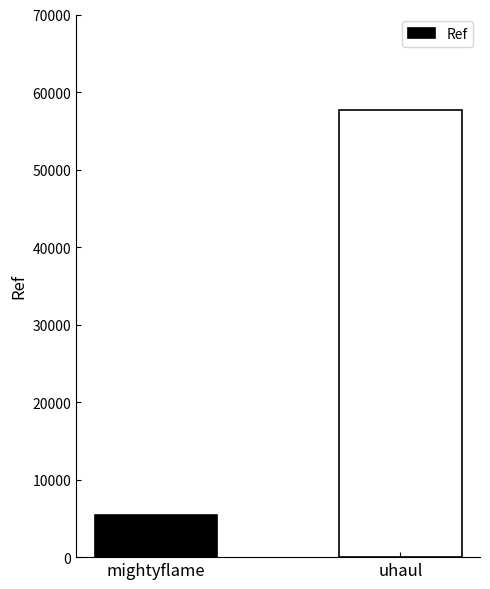

What is the label of the 1st bar from the right?

uhaul